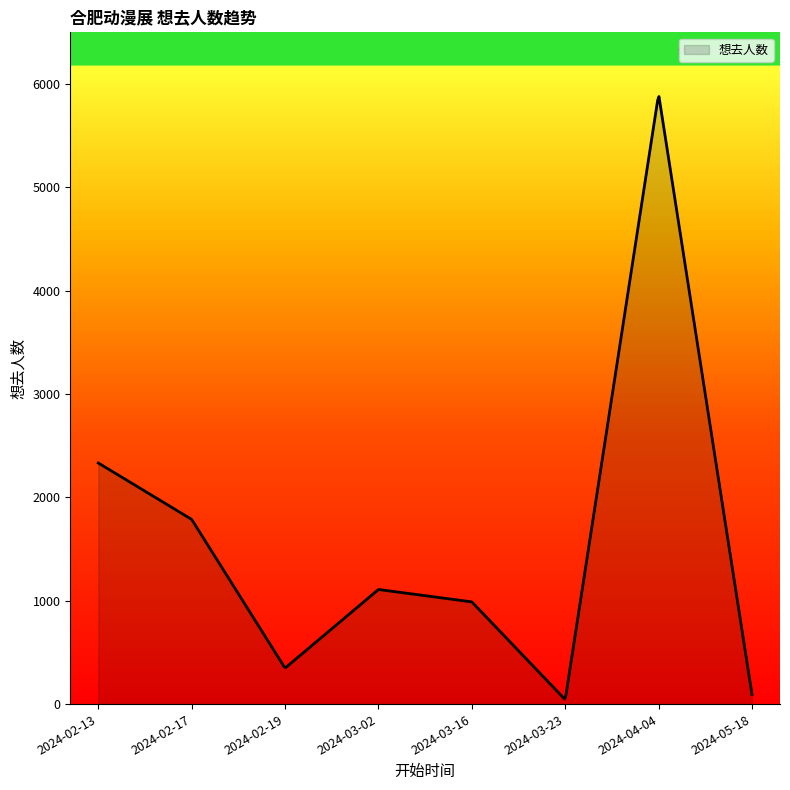

What is the difference between the maximum and minimum values?

5830.0